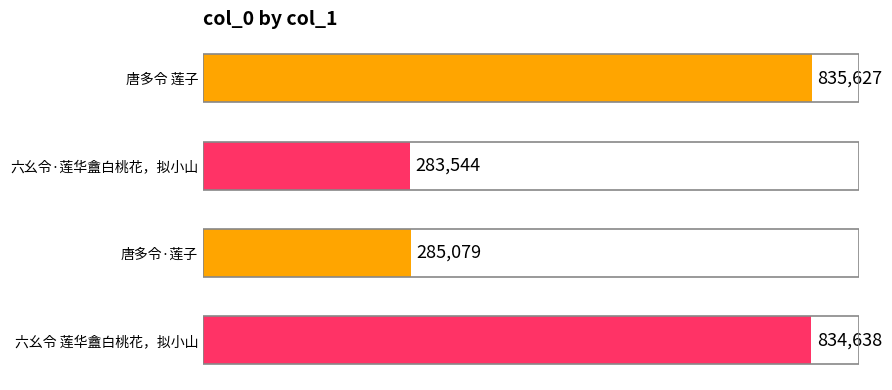

Reading top to bottom, transcribe all the data shown in this chart.

835627	283544	285079	834638